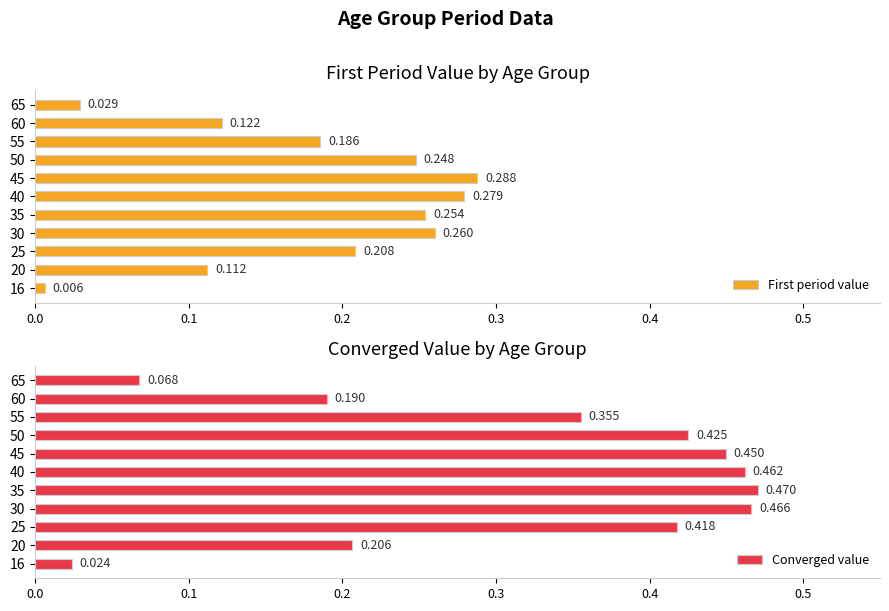

Reading left to right, what are all the values shown in this chart?

First period value: 0.0	0.1	0.2	0.3	0.3	0.3	0.3	0.2	0.2	0.1	0.0
Converged value: 0.0	0.2	0.4	0.5	0.5	0.5	0.4	0.4	0.4	0.2	0.1